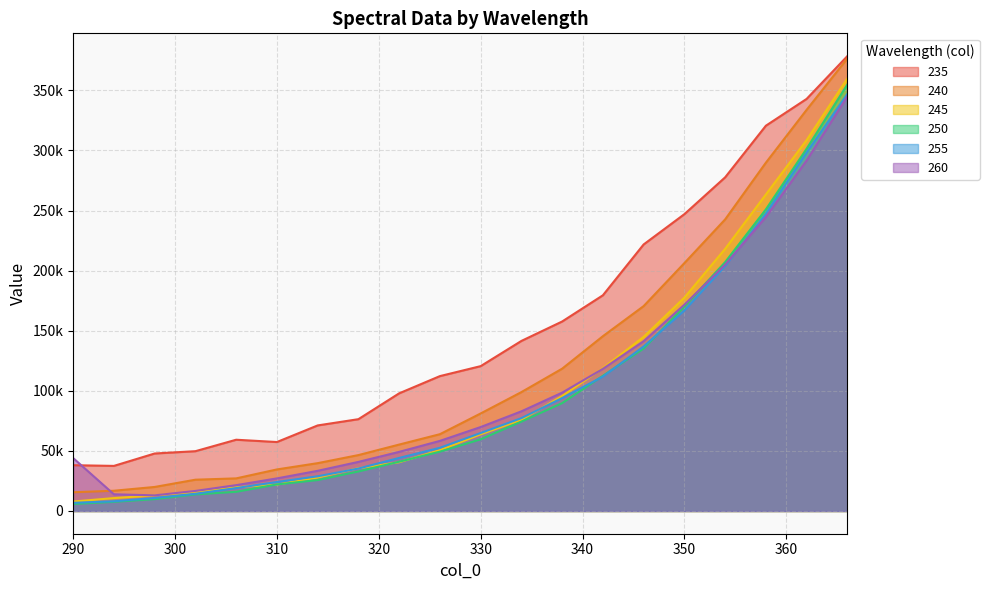

Reading right to left, extract all data points from this chart.

235: 378485.5	342857.1	320550.4	277597.0	246960.2	221756.1	179453.8	157645.6	141479.4	120499.2	112211.8	97880.8	76375.7	71174.8	57365.6	59277.0	49741.5	47820.8	37505.9	38083.1
240: 376505.2	333775.9	289795.4	242593.0	206248.9	170460.5	145418.0	118390.4	98904.9	81130.7	63880.0	55246.7	46499.4	39782.0	34558.5	27115.3	26021.1	19983.8	16833.3	15583.7
245: 359856.2	308605.6	263348.3	218094.5	177521.9	144860.9	118811.9	95652.8	75850.1	63777.6	50594.0	40566.1	35527.1	27832.3	21956.2	19743.7	15521.0	12982.7	10722.5	7867.2
250: 354858.2	301401.1	250918.5	207052.0	170115.2	135216.0	112454.7	89739.5	74375.4	59626.7	49377.7	41005.1	32874.5	25731.7	22083.1	15954.4	13786.9	9873.9	7617.9	5848.5
255: 347009.8	298270.2	247371.3	203828.6	166811.7	136897.6	111807.3	93969.3	77248.4	64864.1	52567.3	44135.7	35301.0	28846.5	24114.6	19046.3	14326.9	10817.5	8053.2	6789.4
260: 344986.6	291600.4	244596.8	204995.2	171637.4	141282.1	118254.3	98440.4	82900.3	69824.4	58312.5	49169.3	40827.8	33405.5	27103.8	21480.3	16681.0	12998.1	13873.5	44022.7